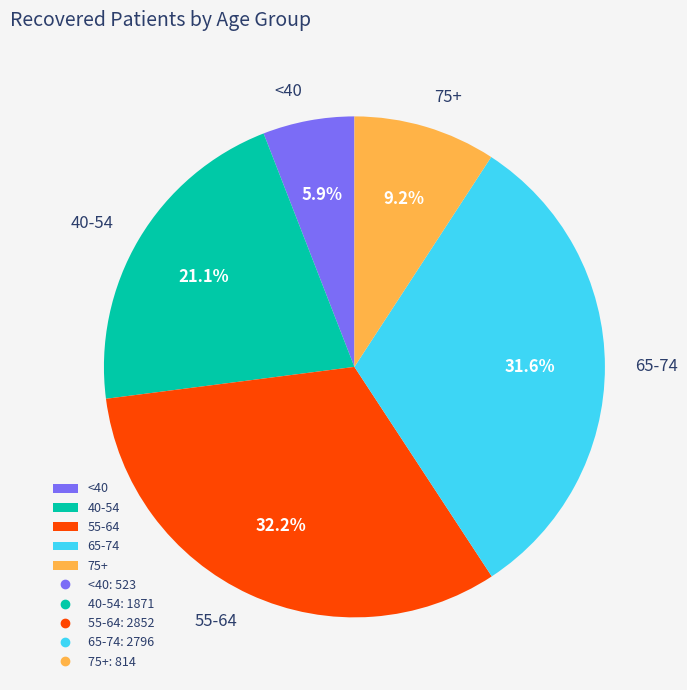

What is the smallest slice in the pie chart?

<40